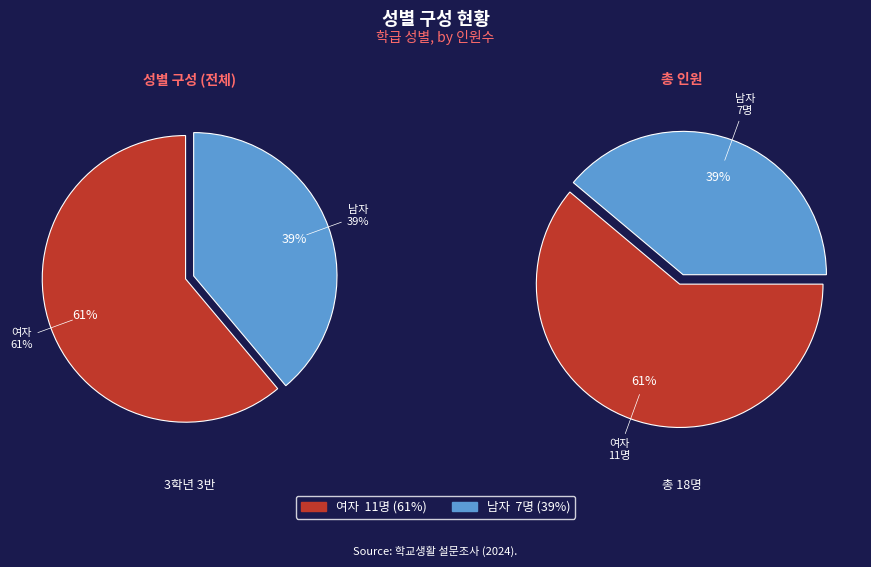

How many segments does this pie chart have?

2